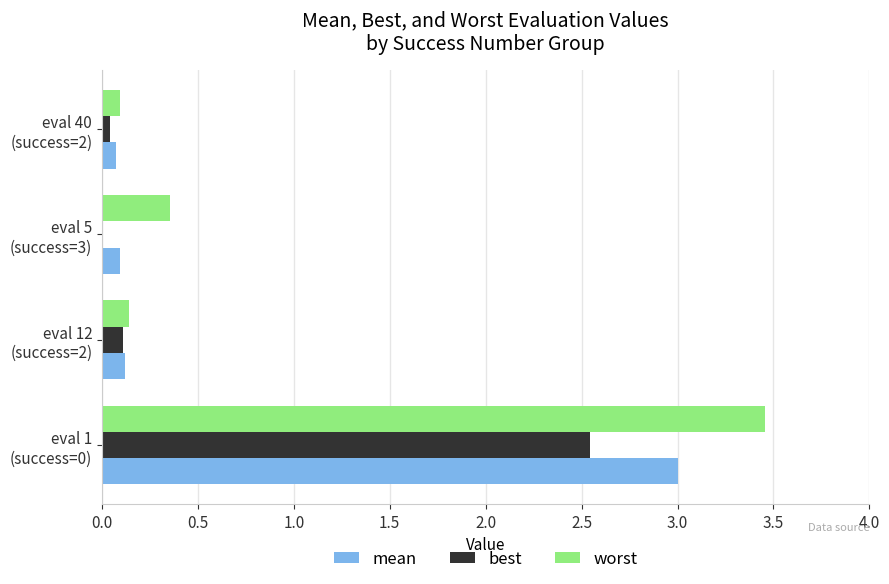

Which series has the largest total across all categories?

worst